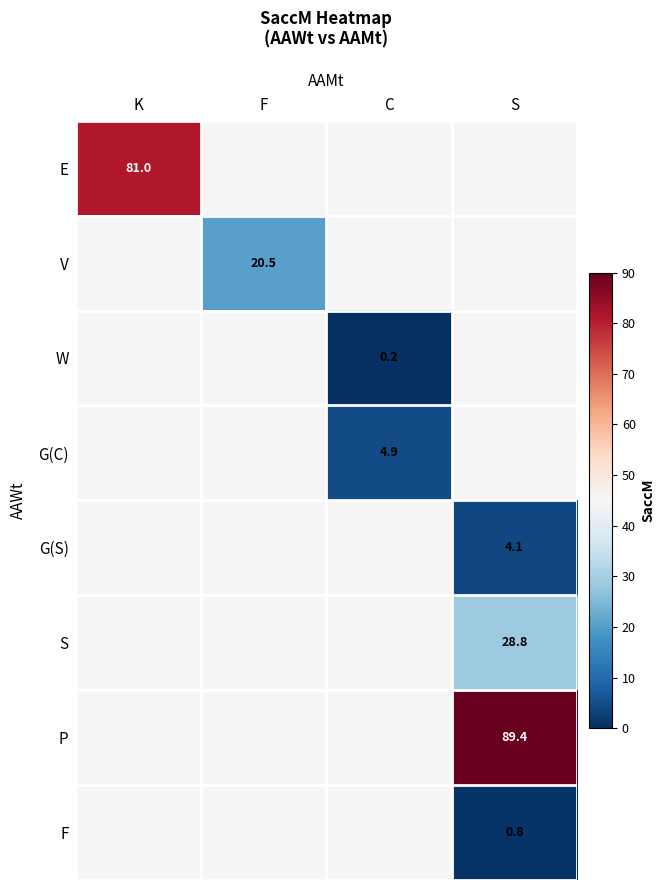

Is it true that S equals 18.1 at S?

False